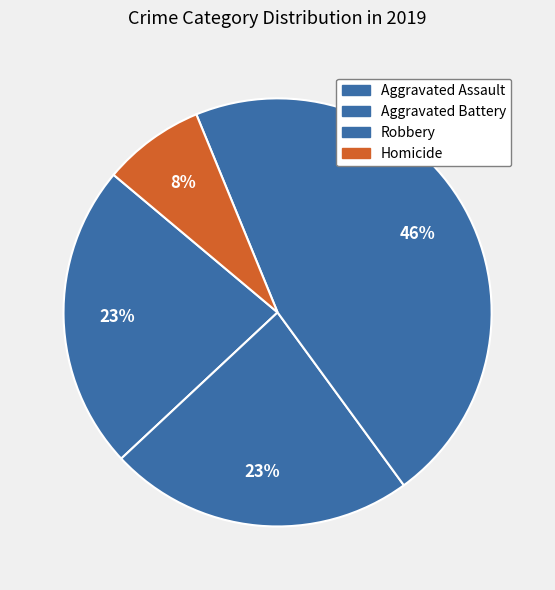

How many slices are in this pie chart?

4